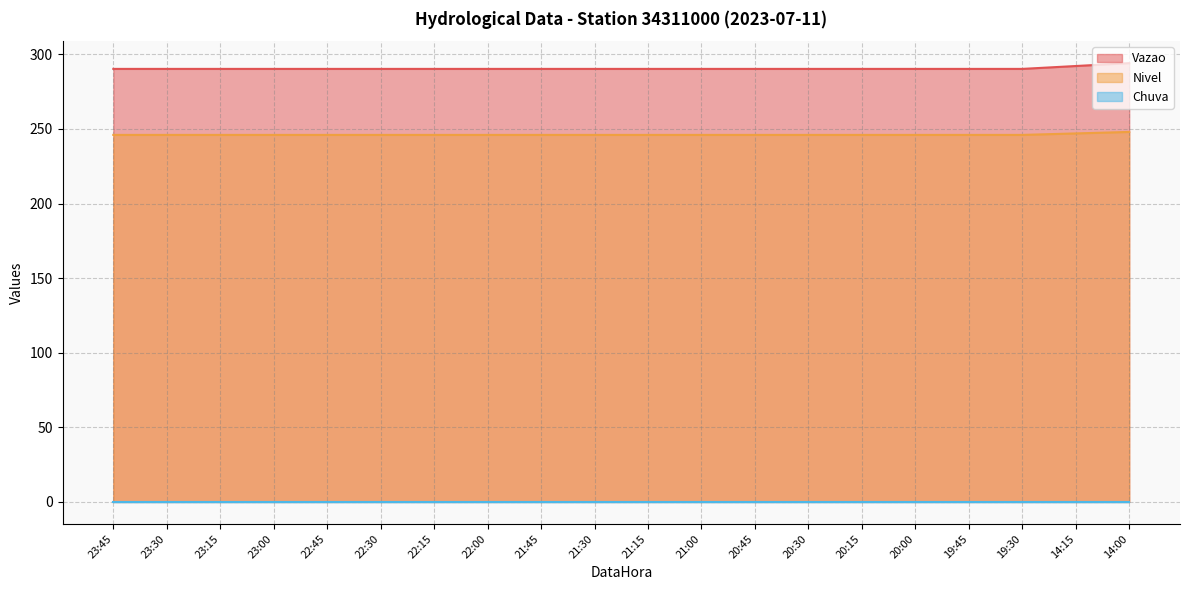

True or false: Nivel and Vazao cross at least once.

False